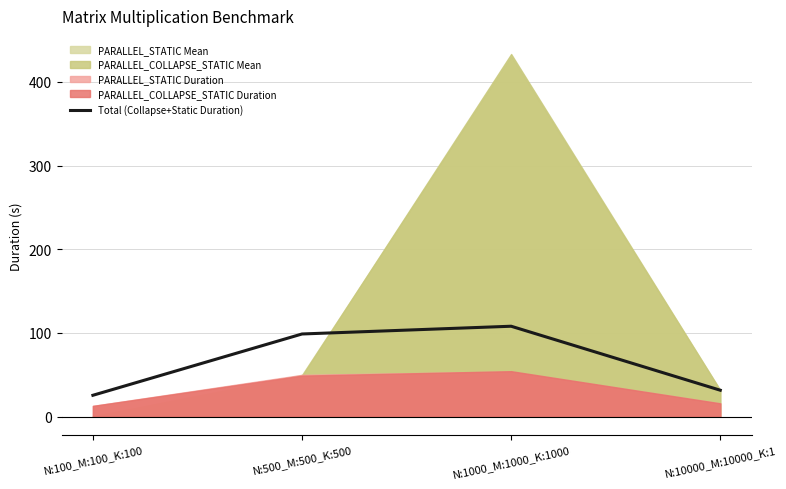

Reading left to right, transcribe all the data shown in this chart.

N:100_M:100_K:100=25.4	N:500_M:500_K:500=98.6	N:1000_M:1000_K:1000=107.9	N:10000_M:10000_K:1=31.4